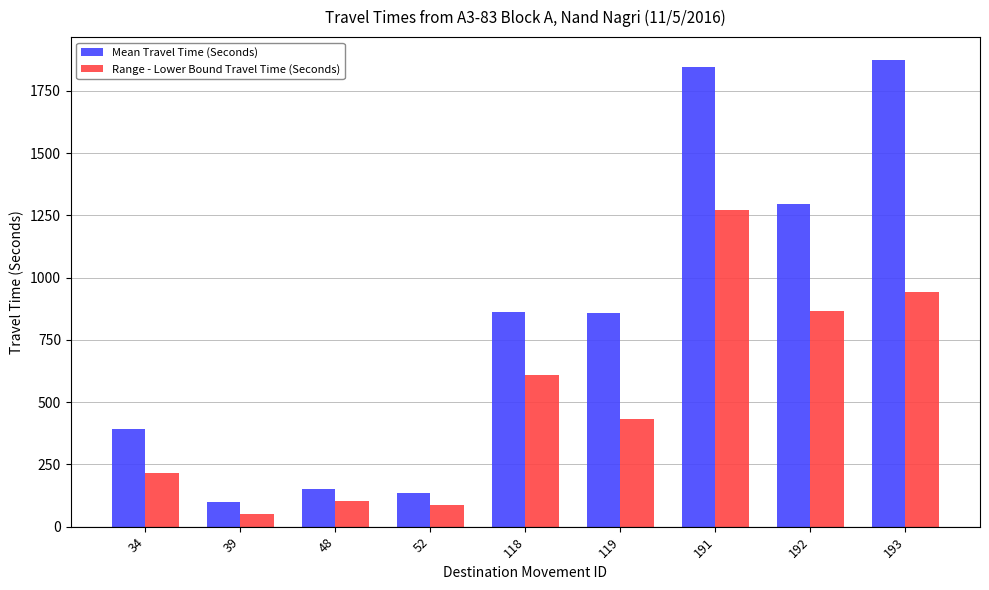

Which series has the widest spread of values?

Mean Travel Time (Seconds)